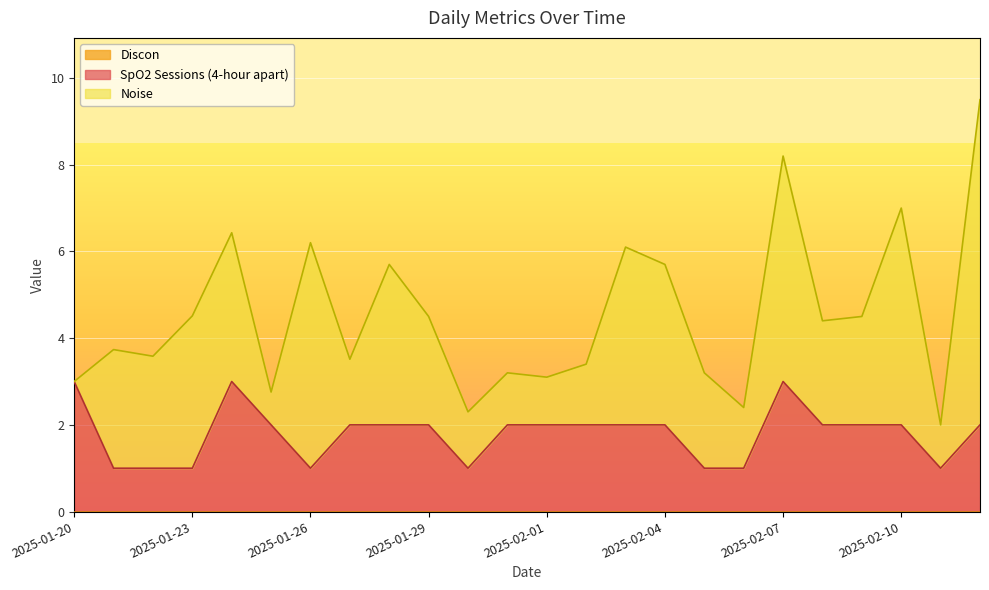

Reading left to right, list all the values displayed in this chart.

SpO2 Sessions (4-hour apart): 3.0	1.0	1.0	1.0	3.0	2.0	1.0	2.0	2.0	2.0	1.0	2.0	2.0	2.0	2.0	2.0	1.0	1.0	3.0	2.0	2.0	2.0	1.0	2.0
Discon: 0.0	0.0	0.0	0.0	0.0	0.0	0.0	0.0	0.0	0.0	0.0	0.0	0.0	0.0	0.0	0.0	0.0	0.0	0.0	0.0	0.0	0.0	0.0	0.0
Noise: 0.0	2.7	2.6	3.5	3.4	0.8	5.2	1.5	3.7	2.5	1.3	1.2	1.1	1.4	4.1	3.7	2.2	1.4	5.2	2.4	2.5	5.0	1.0	7.5